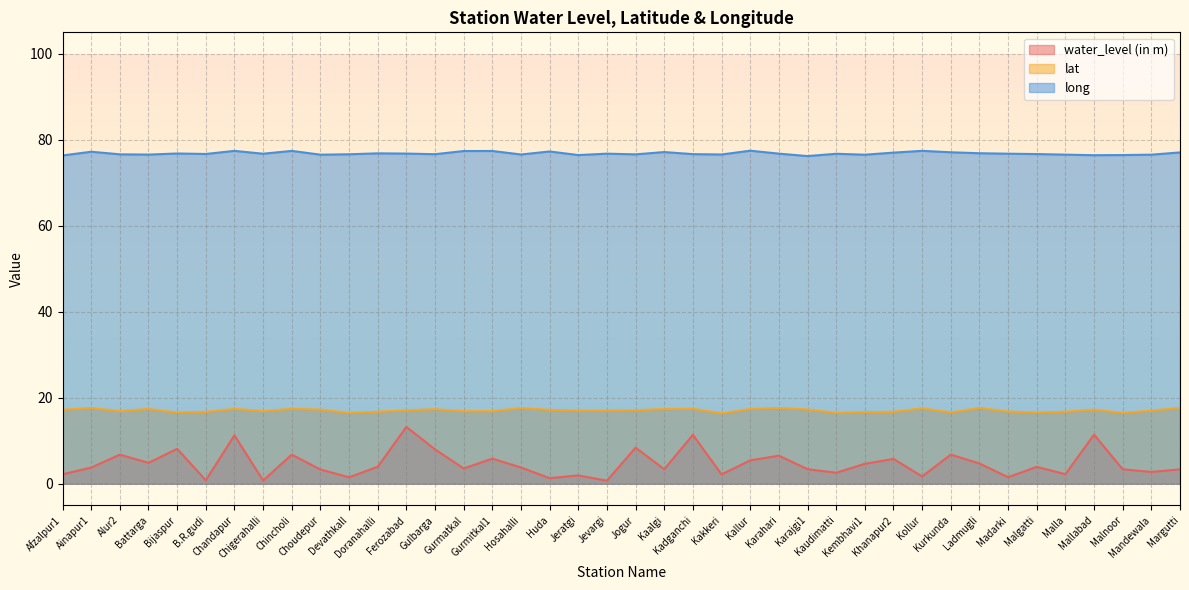

True or false: water_level (in m) and long cross at least once.

False